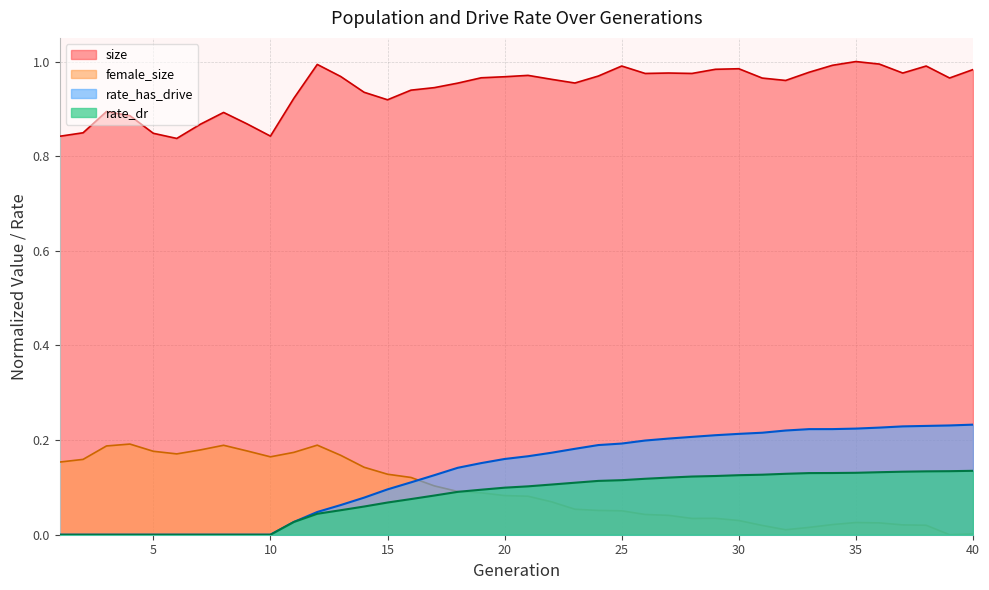

Is it true that female_size equals 0.0 at 22?

False